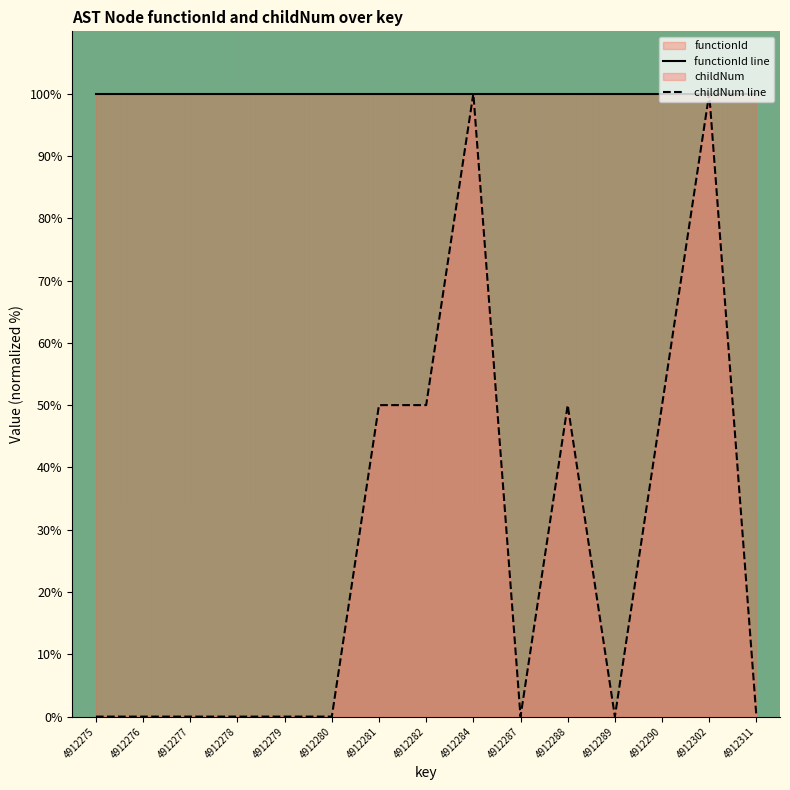

How many data points are above 0?

6